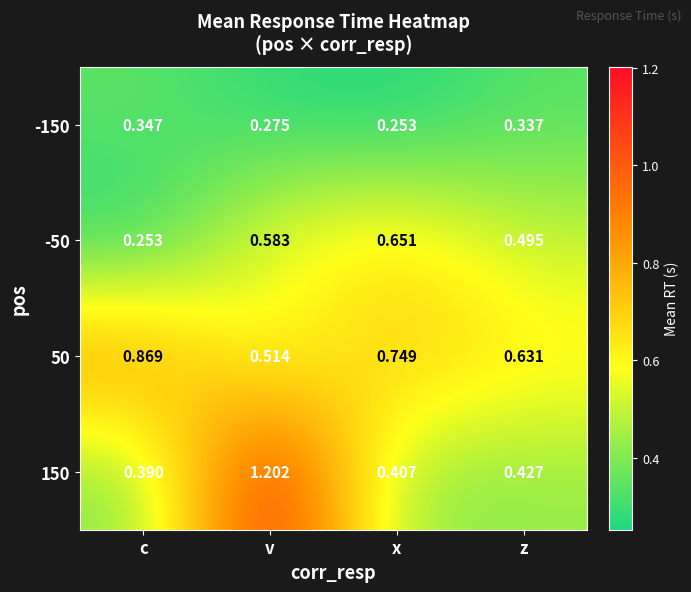

Where is -50 nearest to the value 0?

c